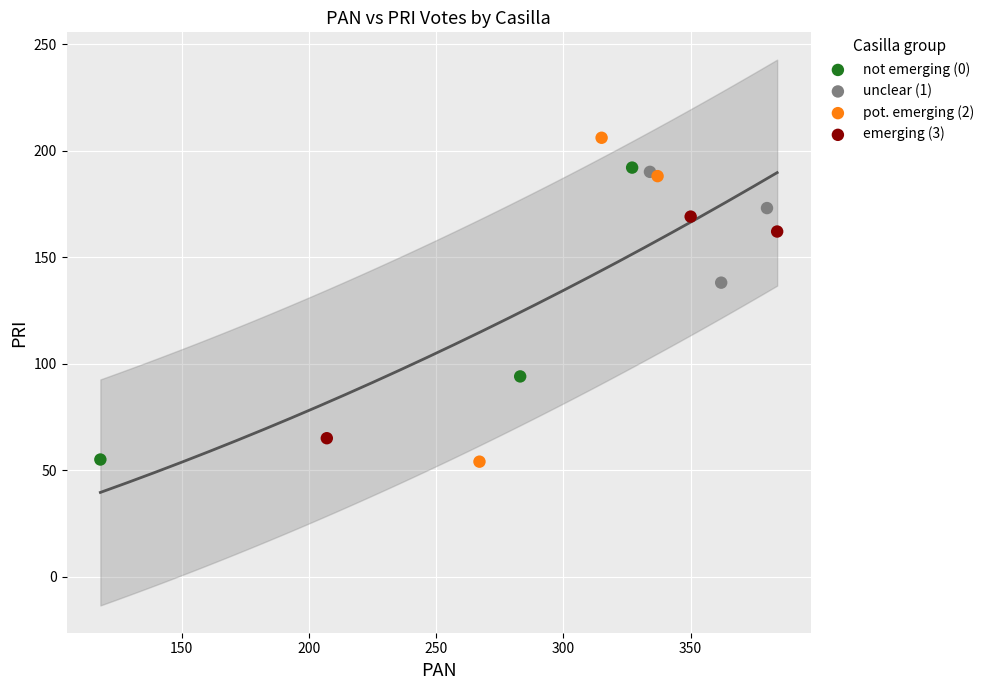

Which series has the widest spread of Y values?

pot. emerging (2)